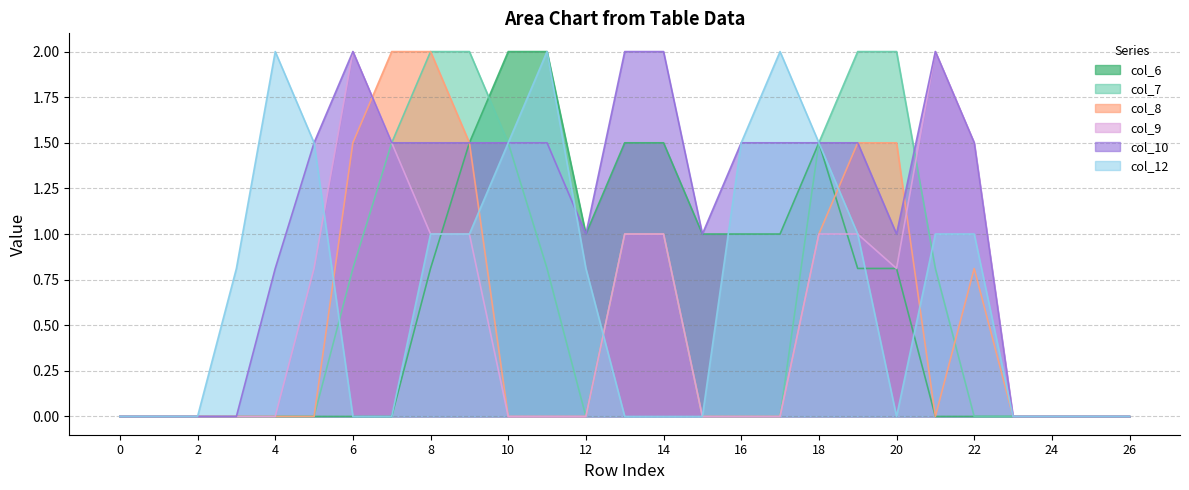

What is the spread (max minus min) of values at 20?

2.0